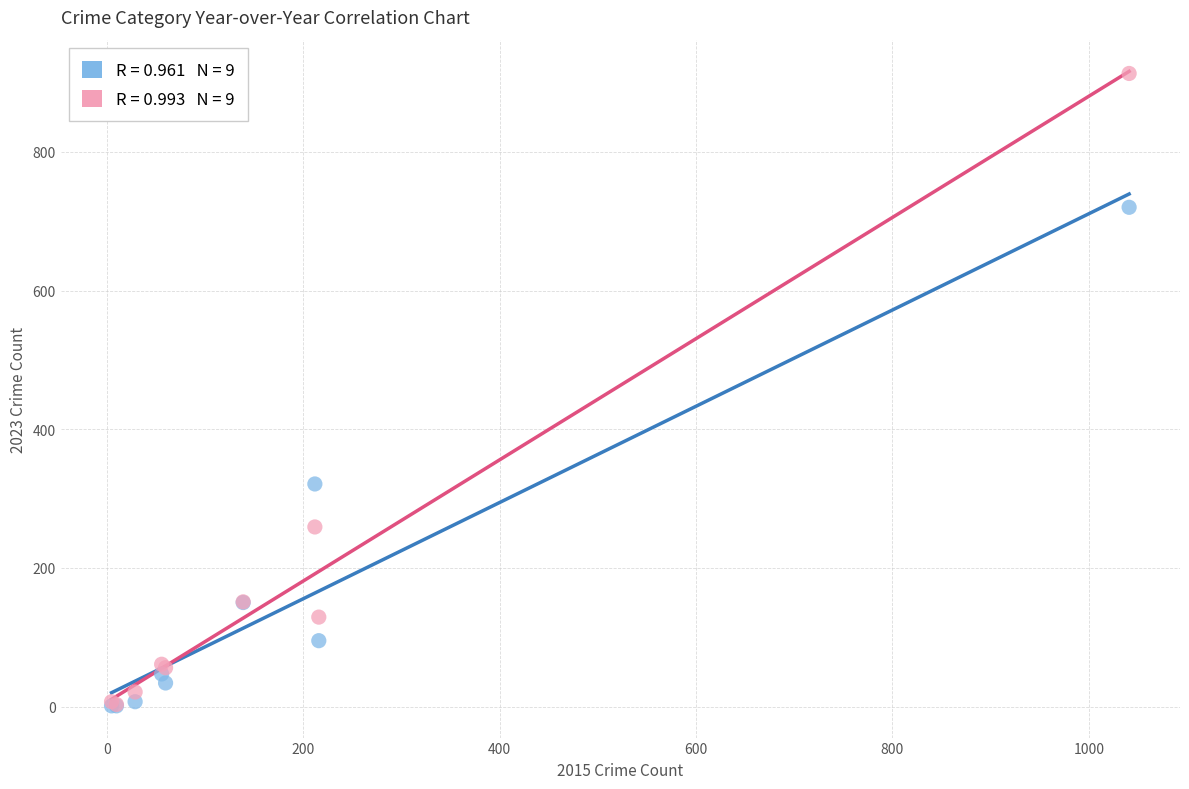

Across all series, what Y value is closest to 457?

321